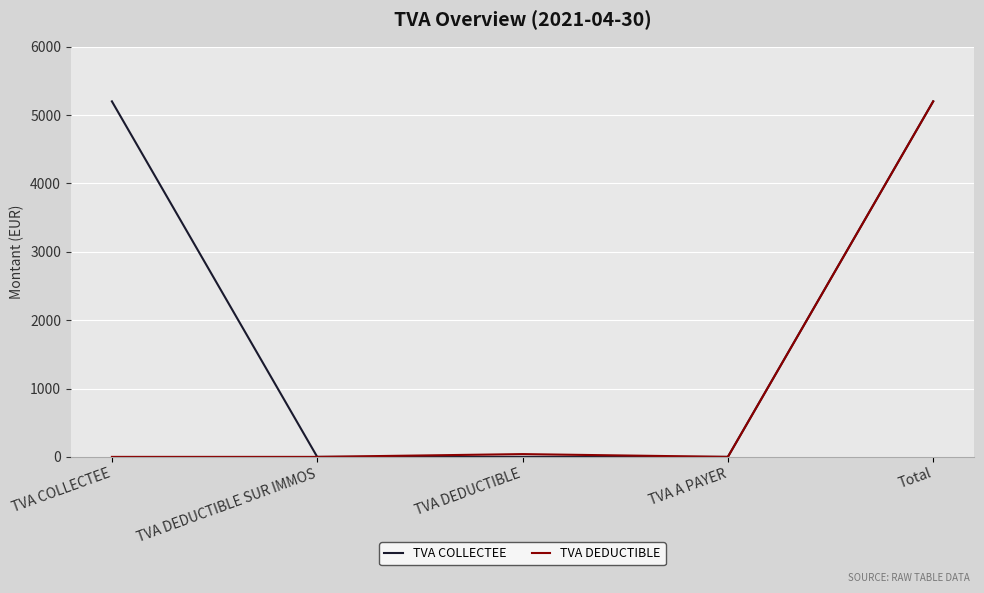

True or false: TVA COLLECTEE has a value of 3188.0 at TVA DEDUCTIBLE SUR IMMOS.

False